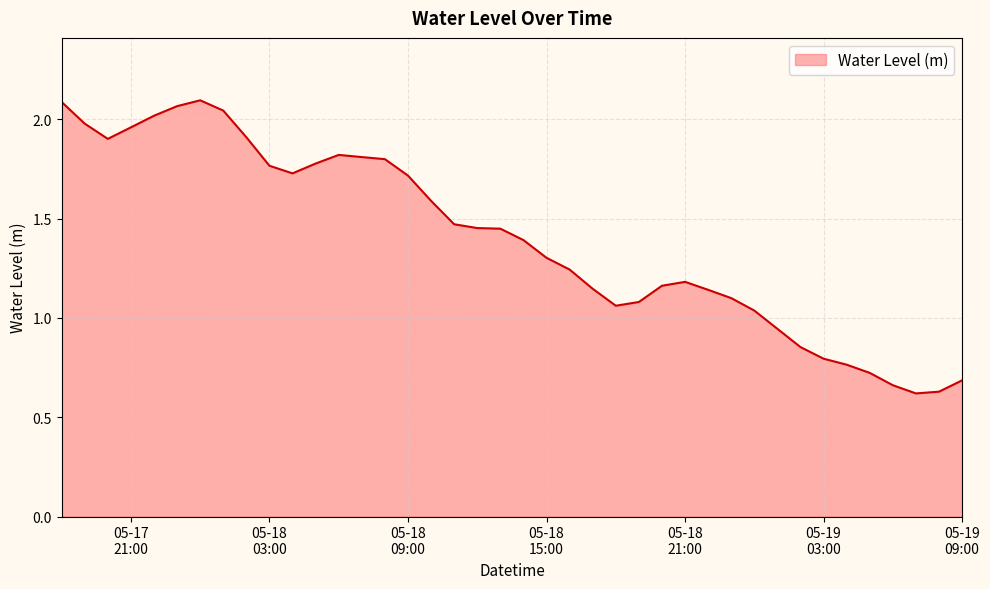

Rank the categories by value from lowest to highest.

2024-05-19 07:00:00, 2024-05-19 08:00:00, 2024-05-19 06:00:00, 2024-05-19 09:00:00, 2024-05-19 05:00:00, 2024-05-19 04:00:00, 2024-05-19 03:00:00, 2024-05-19 02:00:00, 2024-05-19 01:00:00, 2024-05-19 00:00:00, 2024-05-18 18:00:00, 2024-05-18 19:00:00, 2024-05-18 23:00:00, 2024-05-18 22:00:00, 2024-05-18 17:00:00, 2024-05-18 20:00:00, 2024-05-18 21:00:00, 2024-05-18 16:00:00, 2024-05-18 15:00:00, 2024-05-18 14:00:00, 2024-05-18 13:00:00, 2024-05-18 12:00:00, 2024-05-18 11:00:00, 2024-05-18 10:00:00, 2024-05-18 09:00:00, 2024-05-18 04:00:00, 2024-05-18 03:00:00, 2024-05-18 05:00:00, 2024-05-18 08:00:00, 2024-05-18 07:00:00, 2024-05-18 06:00:00, 2024-05-17 20:00:00, 2024-05-18 02:00:00, 2024-05-17 21:00:00, 2024-05-17 19:00:00, 2024-05-17 22:00:00, 2024-05-18 01:00:00, 2024-05-17 23:00:00, 2024-05-17 18:00:00, 2024-05-18 00:00:00